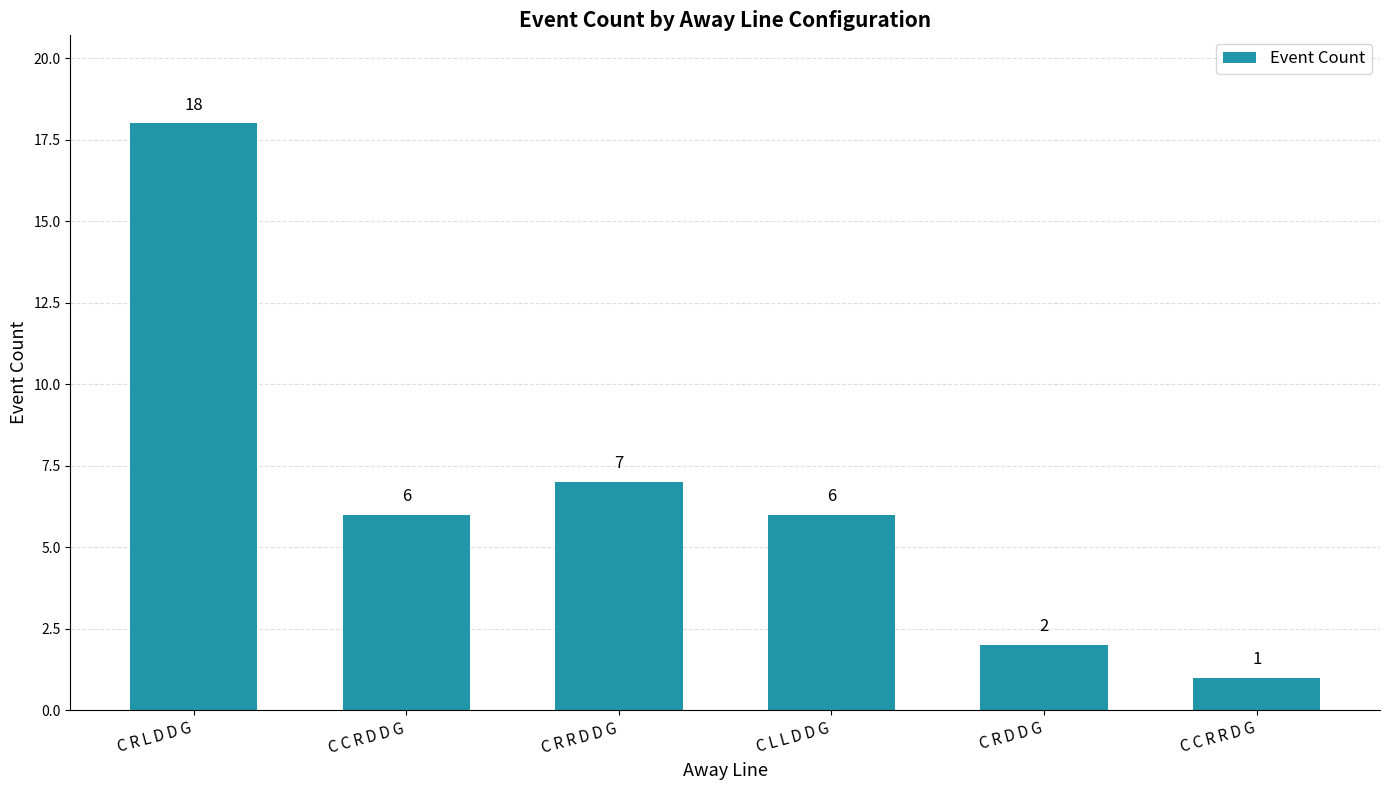

How many values are below 6?

2